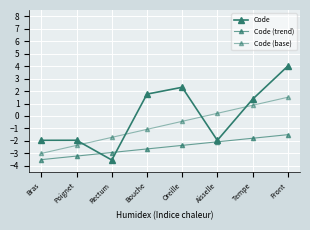

True or false: Code (base) and Code (trend) cross at least once.

False